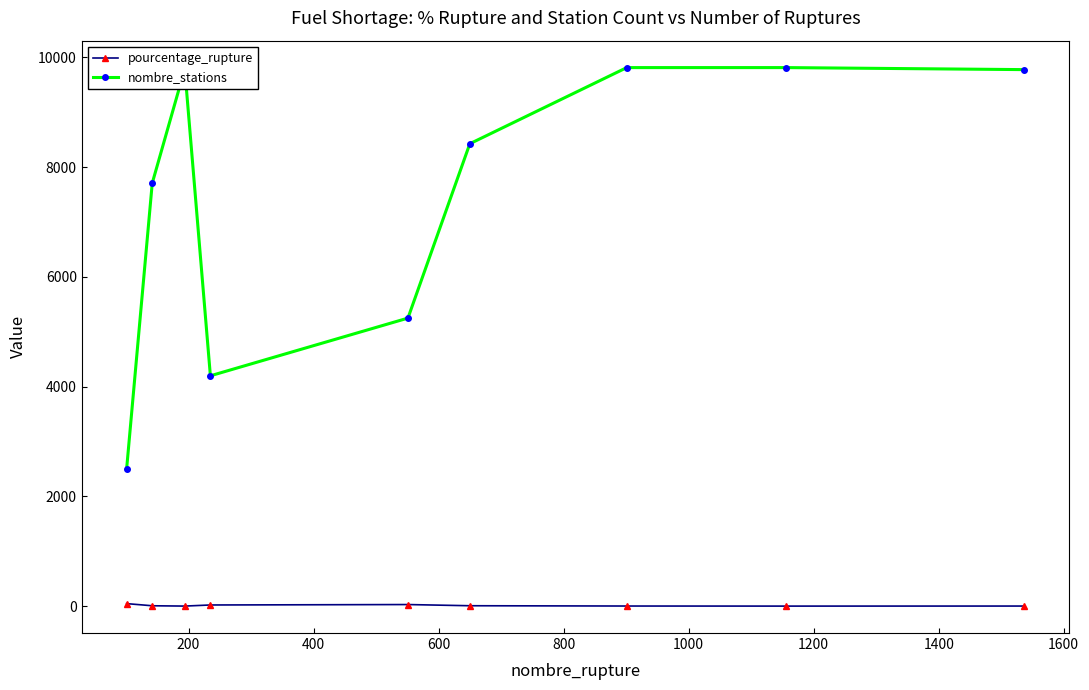

What is the sum of all pourcentage_rupture values?

118.8